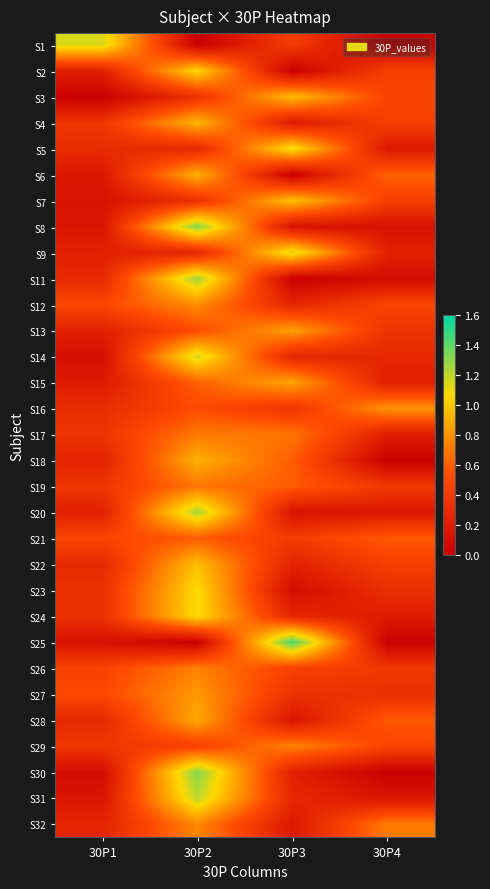

At 30P4, list the series in order from smallest to largest.

S1, S18, S25, S30, S11, S8, S31, S20, S5, S24, S17, S15, S9, S14, S23, S27, S13, S19, S26, S7, S22, S2, S4, S3, S12, S29, S28, S21, S6, S32, S16